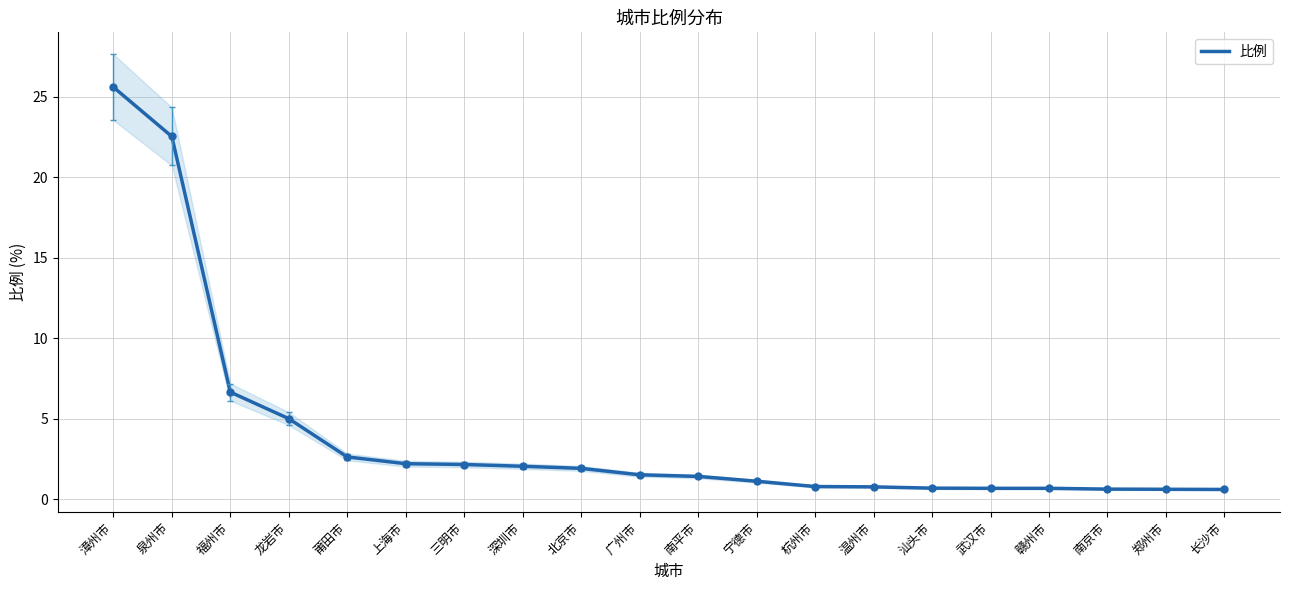

Approximately how many times larger is the value at 汕头市 compared to 龙岩市?

0.1